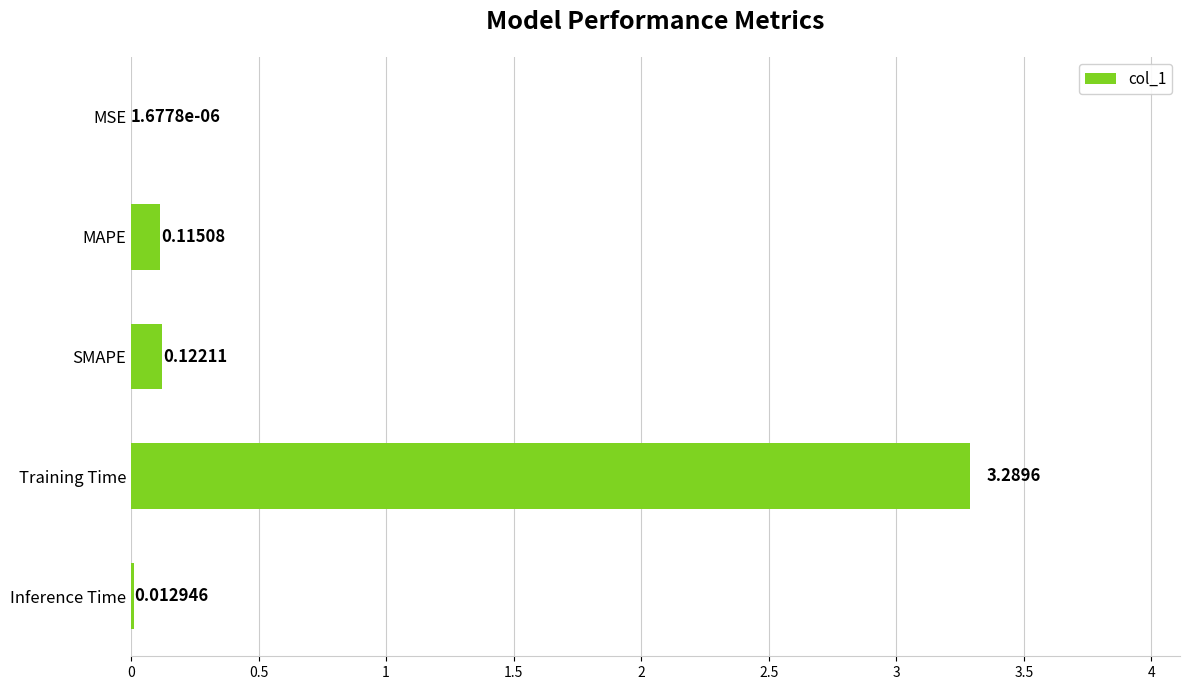

Does the chart contain stacked bars?

No